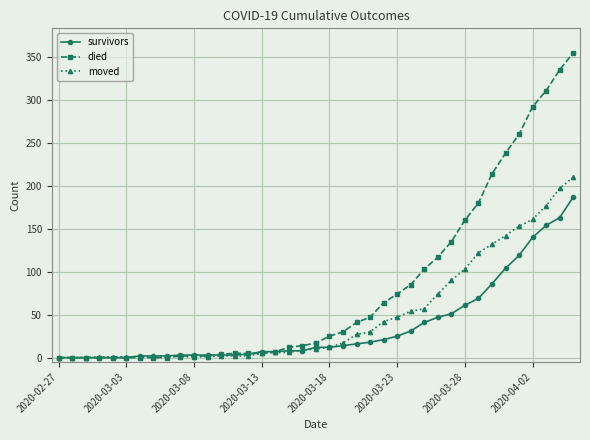

What is the greatest value displayed?

355